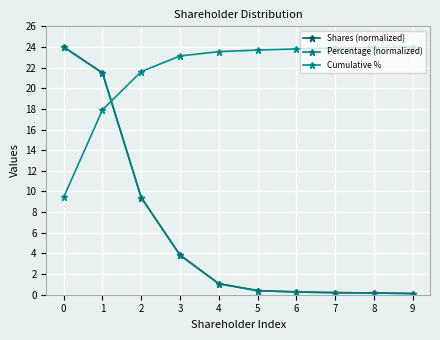

List the labels in order of Shares (normalized) value, smallest first.

9, 8, 7, 6, 5, 4, 3, 2, 1, 0